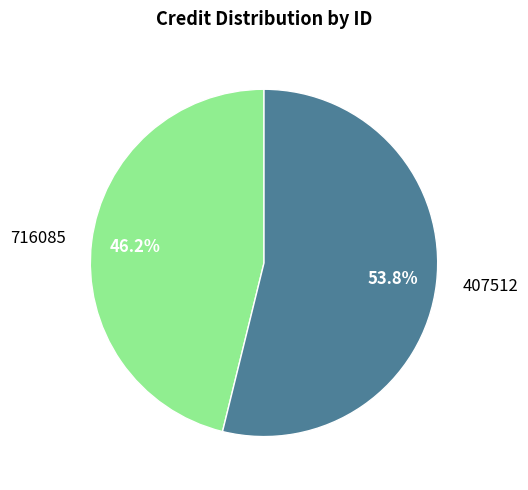

Is there any slice that represents more than half of the pie?

Yes